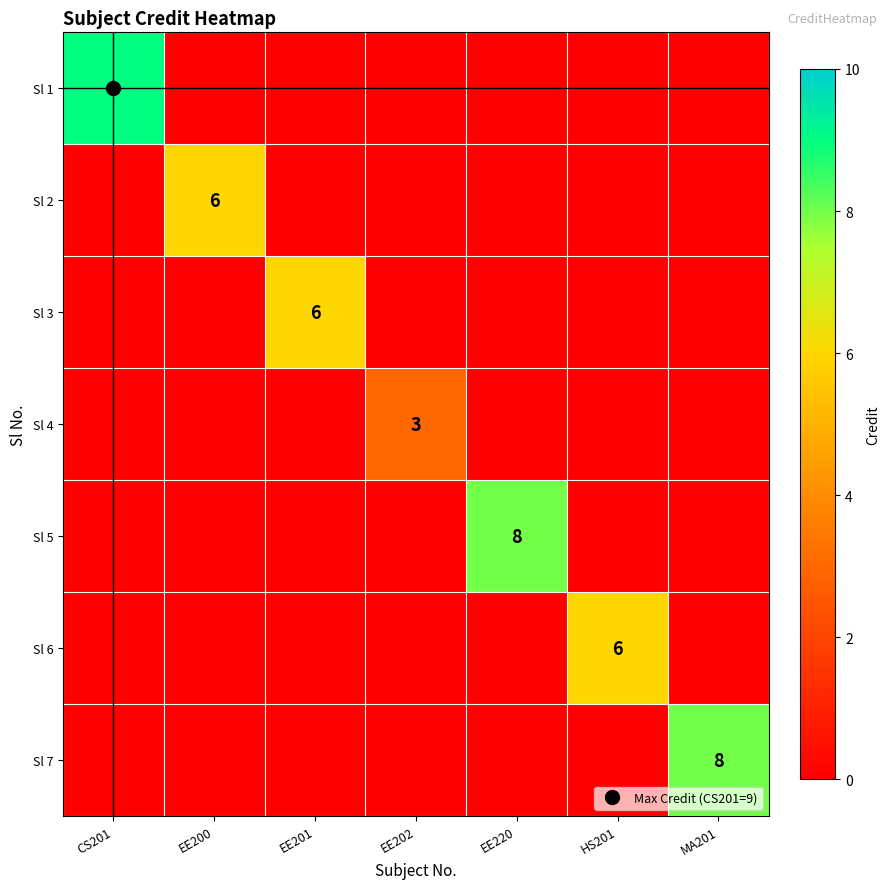

Which series has the largest total across all categories?

Sl 1